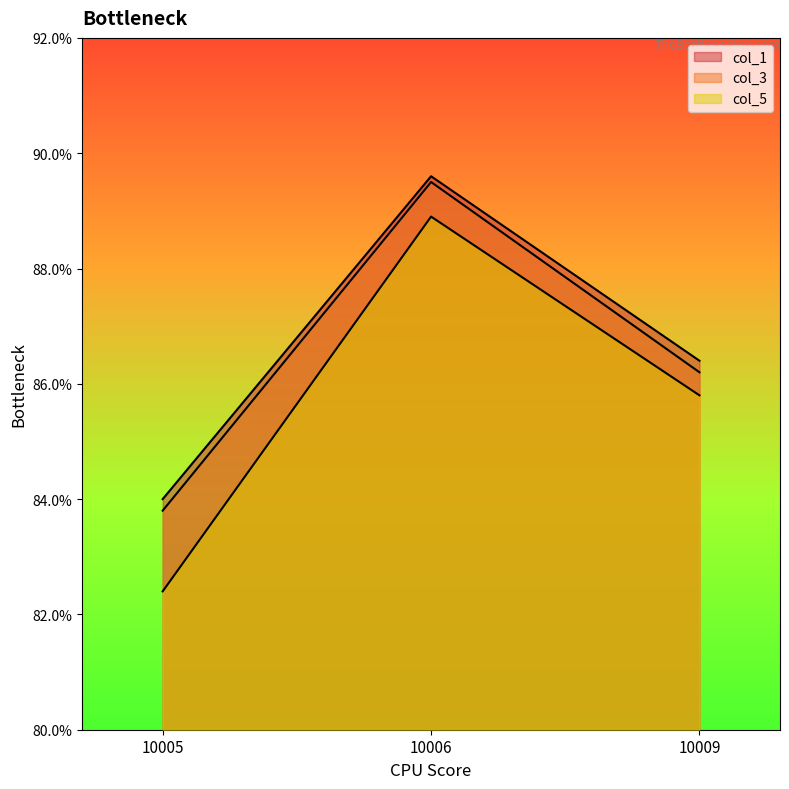

Which series has the largest range (max minus min)?

col_5